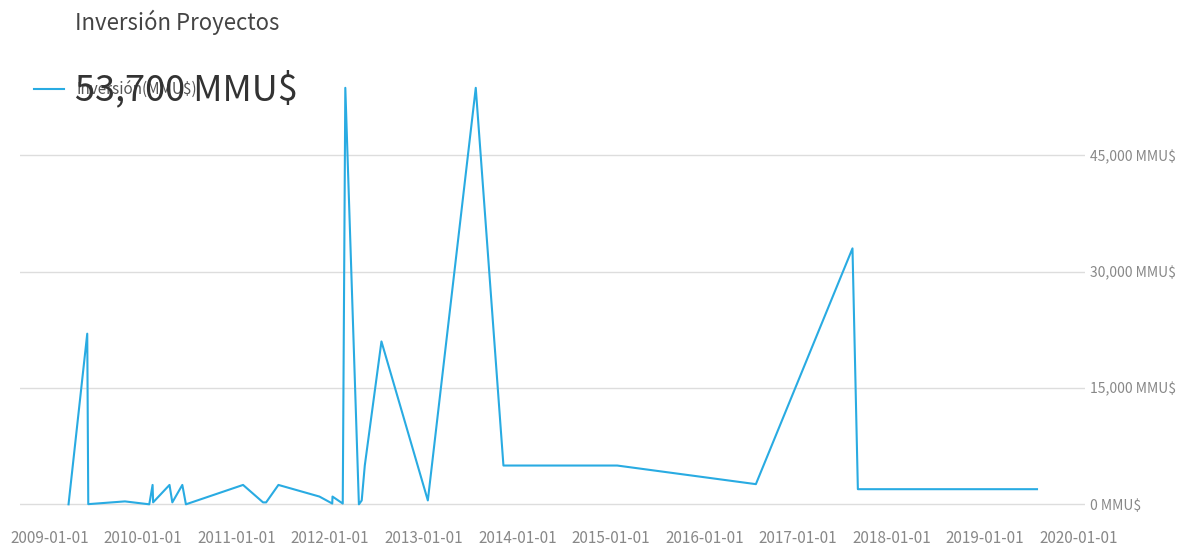

What is the value of the 38th point from the left?

1950